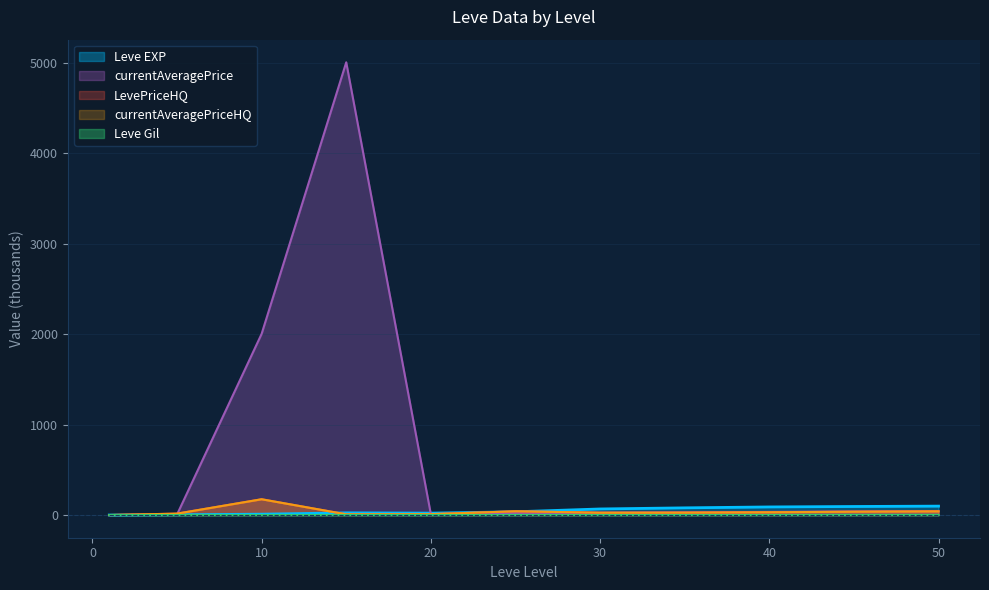

At which category is the sum across all series the highest?

15